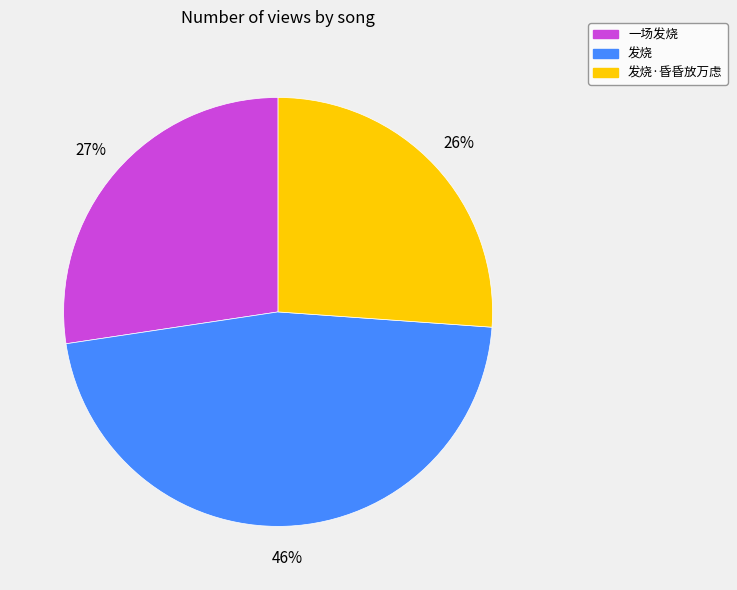

The 一场发烧 slice represents 27% of the pie. True or false?

True